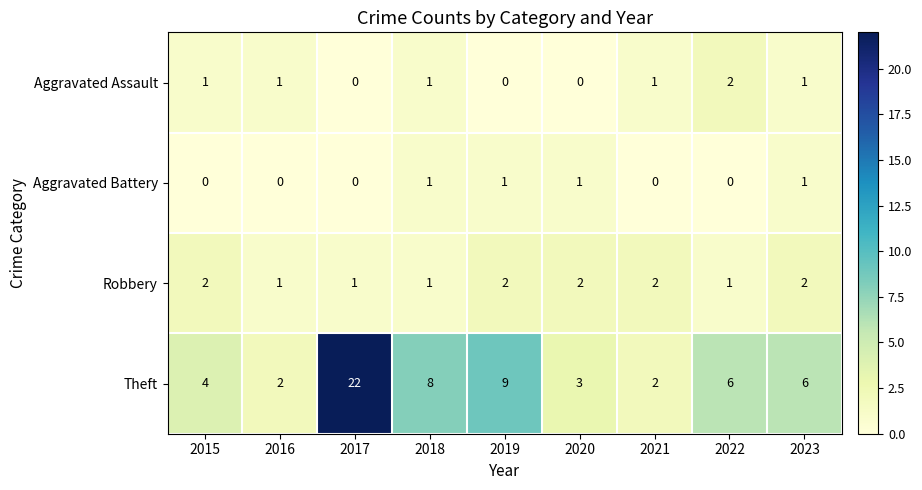

What is the total value across all series at 2015?

7